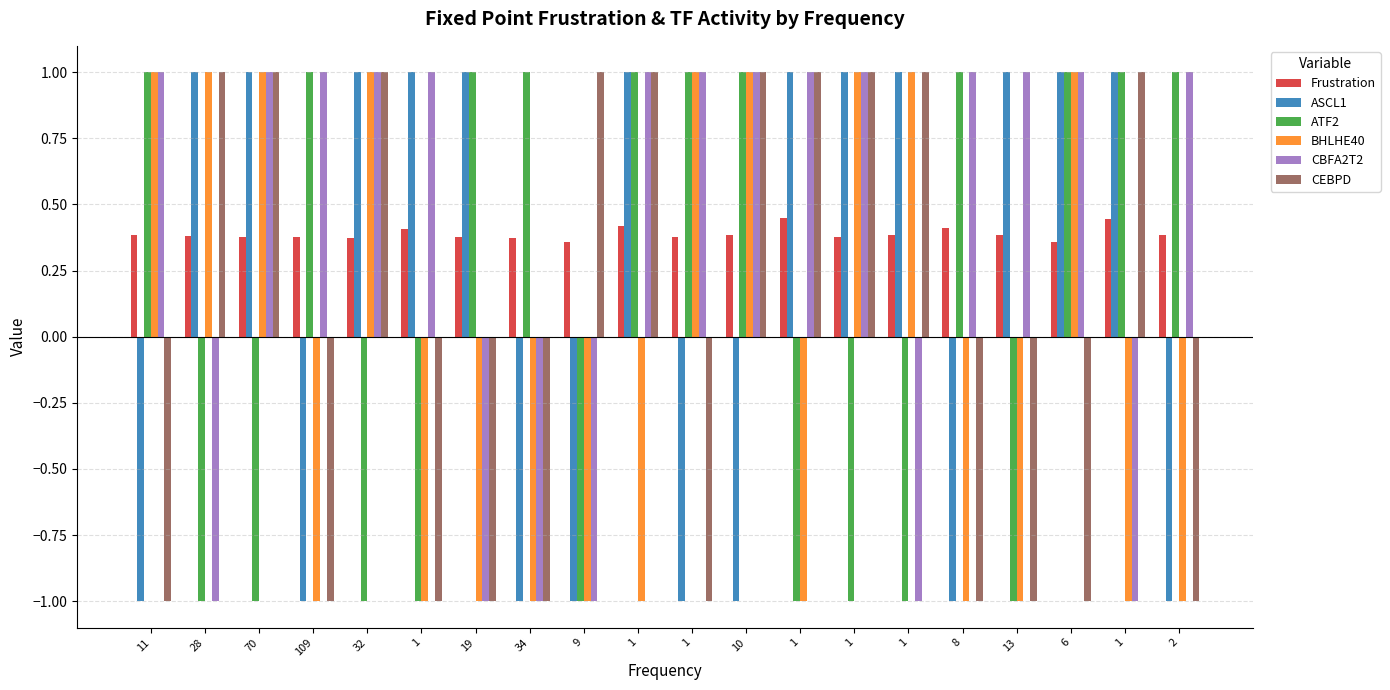

The value of ASCL1 at 1 is 0.6. True or false?

False